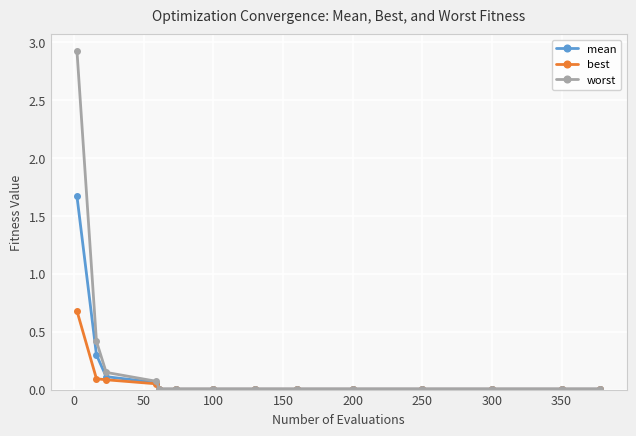

What is the greatest value displayed?

2.9